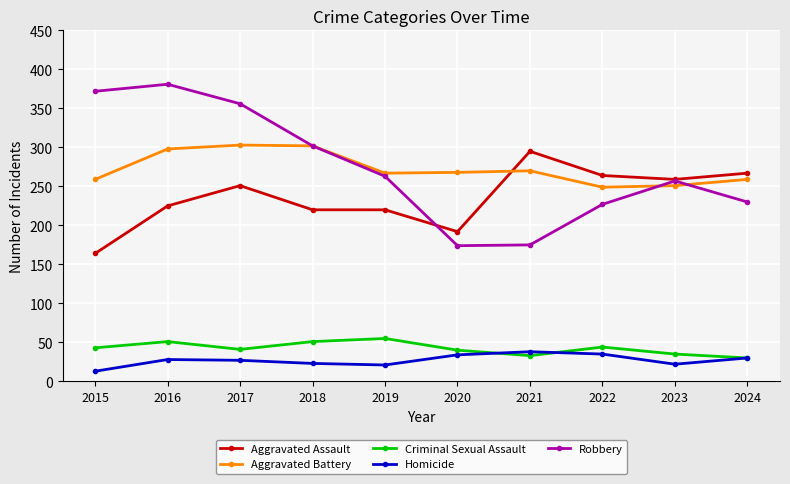

Which series ends up on top after the final intersection of Aggravated Battery and Aggravated Assault?

Aggravated Assault